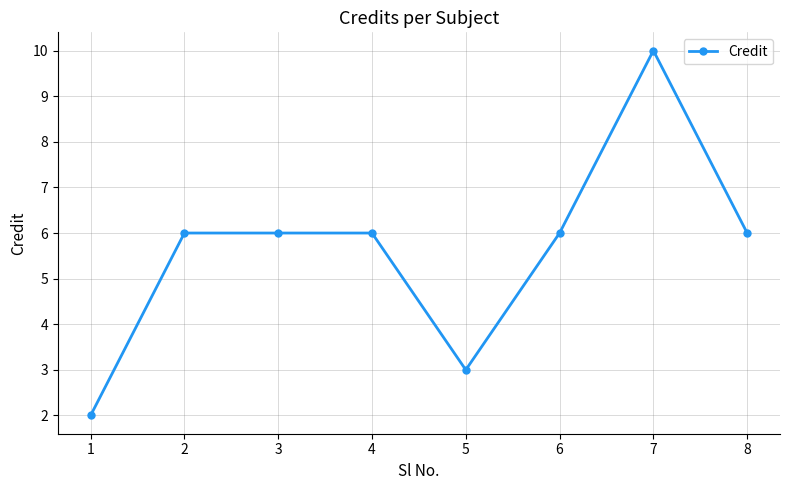

Is this an area chart (filled region under the line)?

No